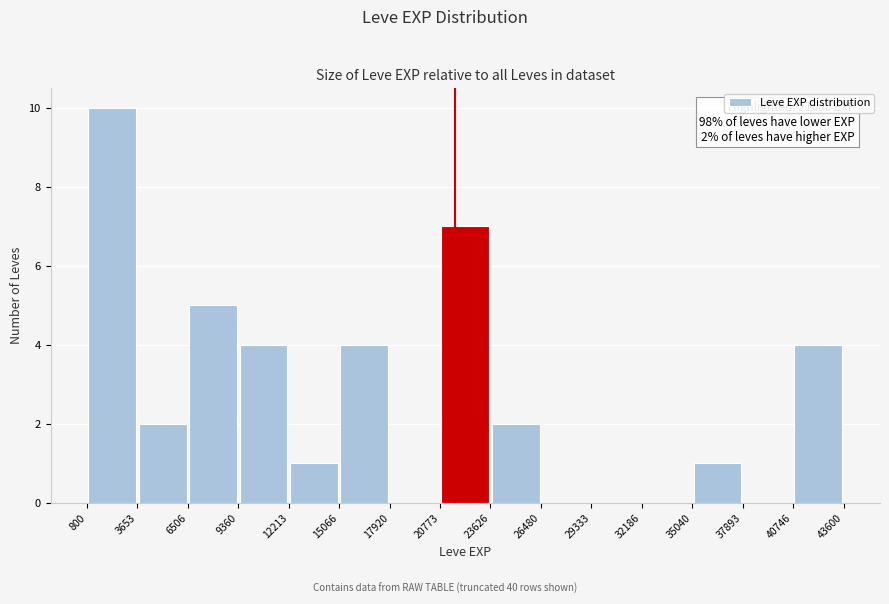

Over which range of the x-axis is the bar tallest?

800 to 3653